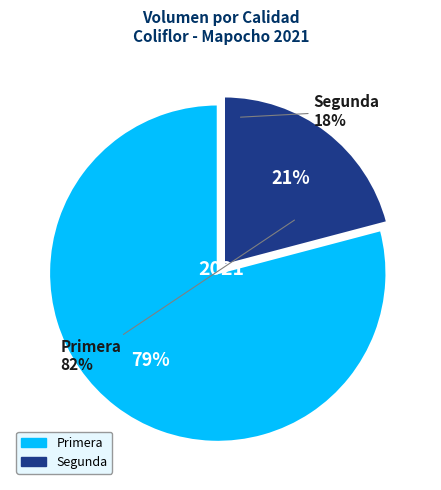

What is the change in value from Primera to Segunda?

-7800